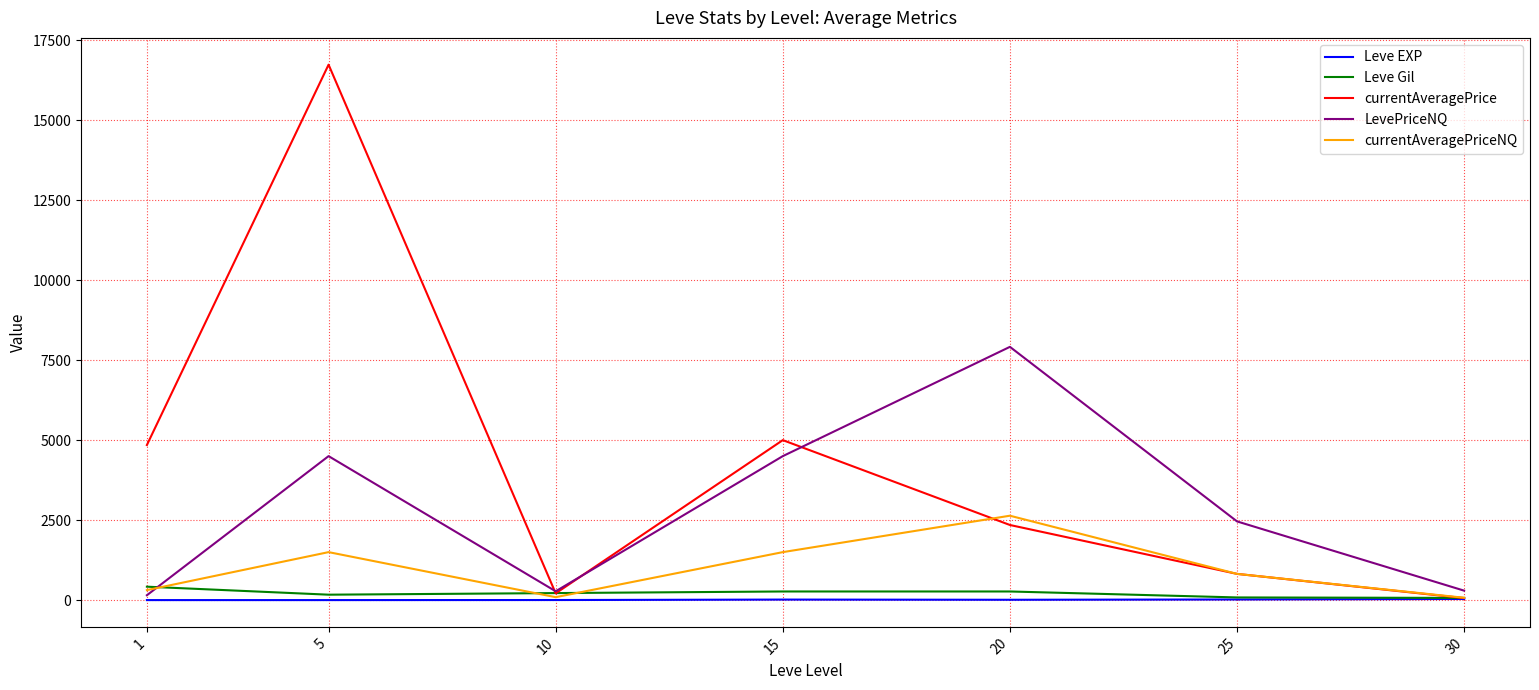

Which series changed the most between 1 and 10?

currentAveragePrice